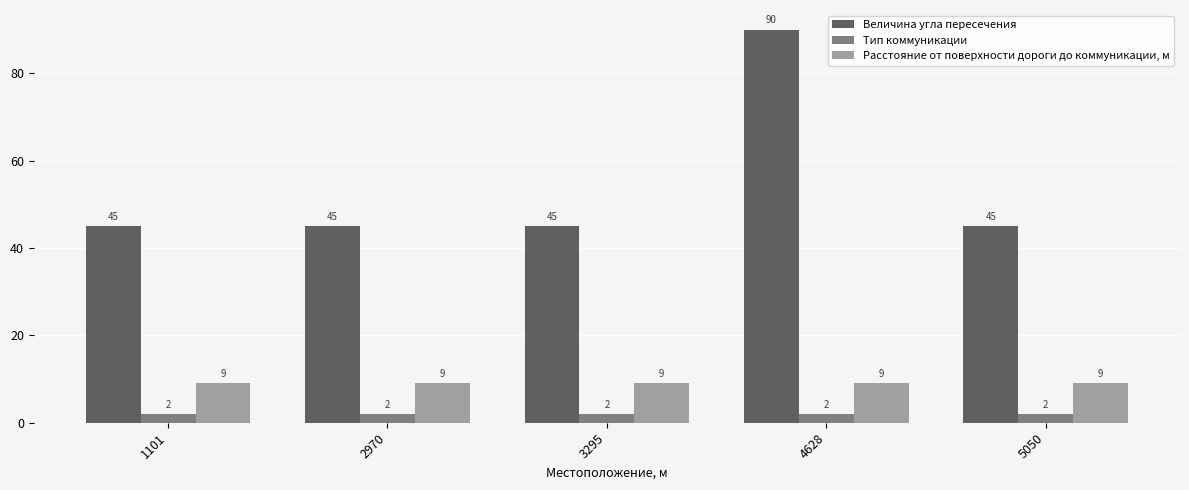

What is the spread (max minus min) of values at 1101?

43